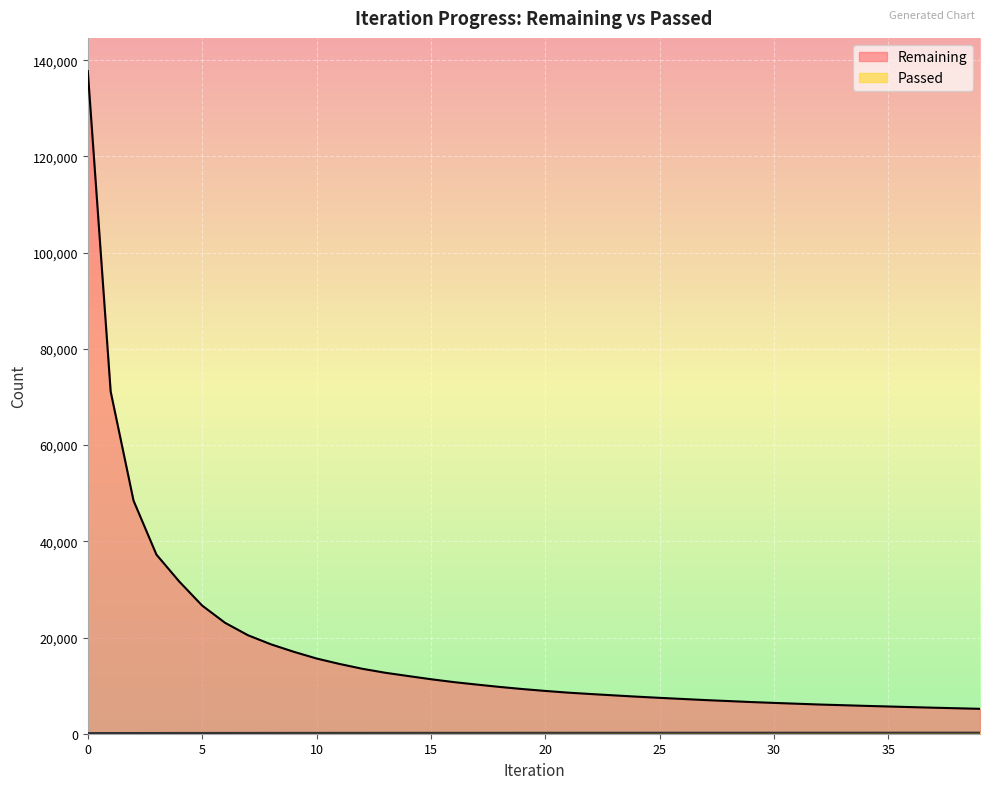

At 31, list the series in order from largest to smallest.

Remaining, Passed